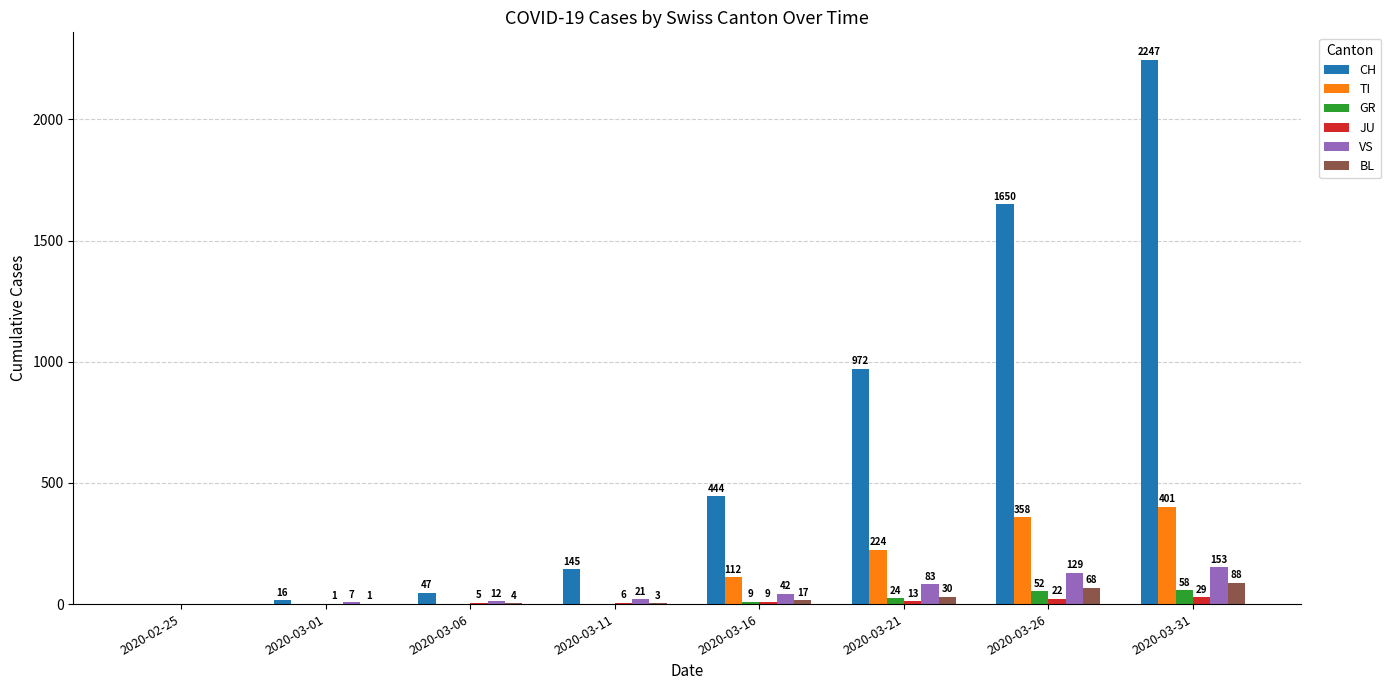

What is the maximum value for VS?

153